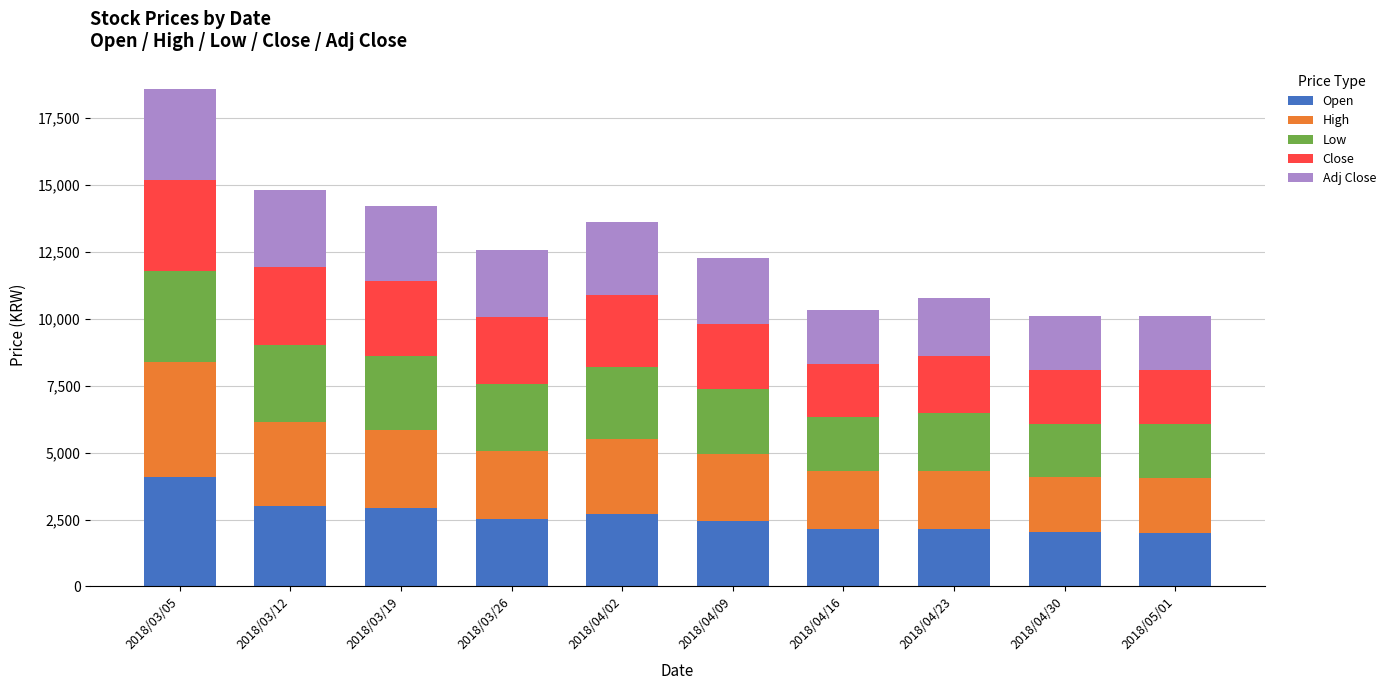

What is the highest value of the Open series?

4100